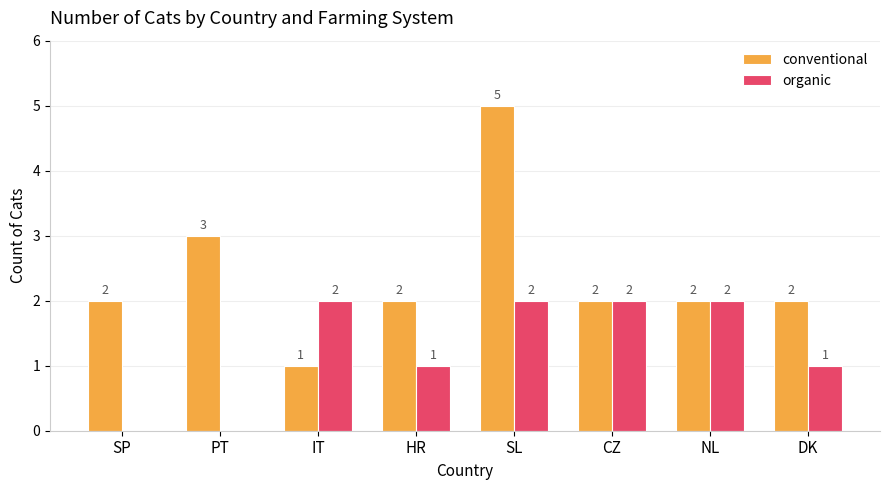

What is the sum of all conventional values?

19